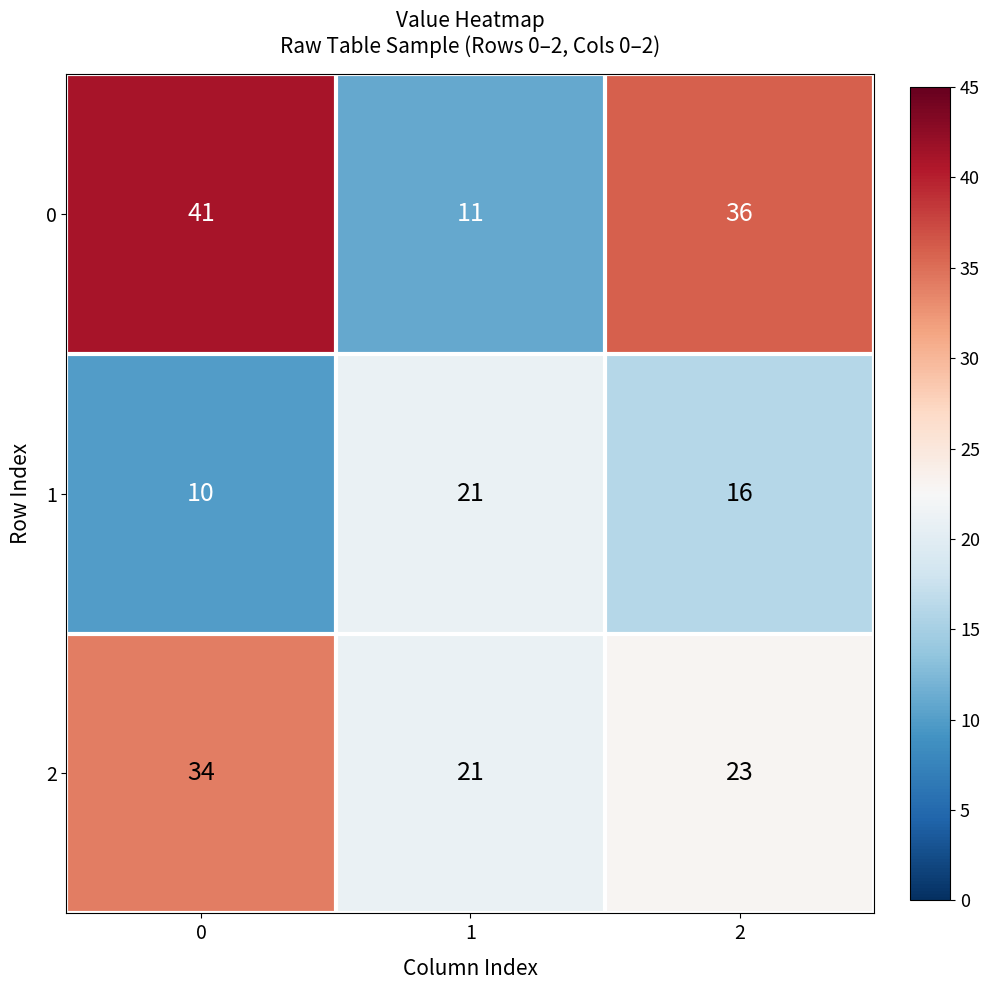

What value does the 0 series have at 1, to the nearest 5?

10